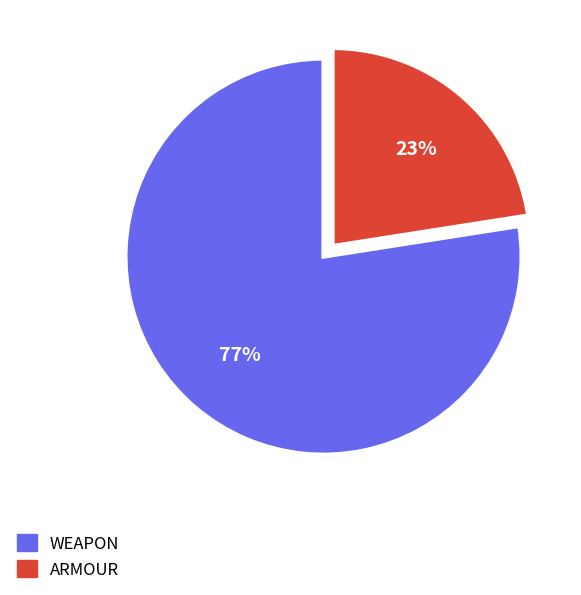

Is there any slice that represents more than half of the pie?

Yes